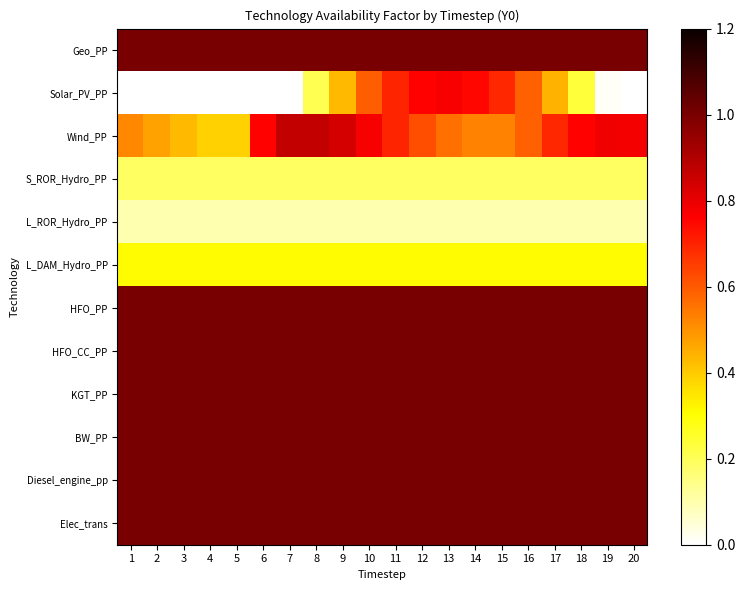

At which category is the sum across all series the highest?

11